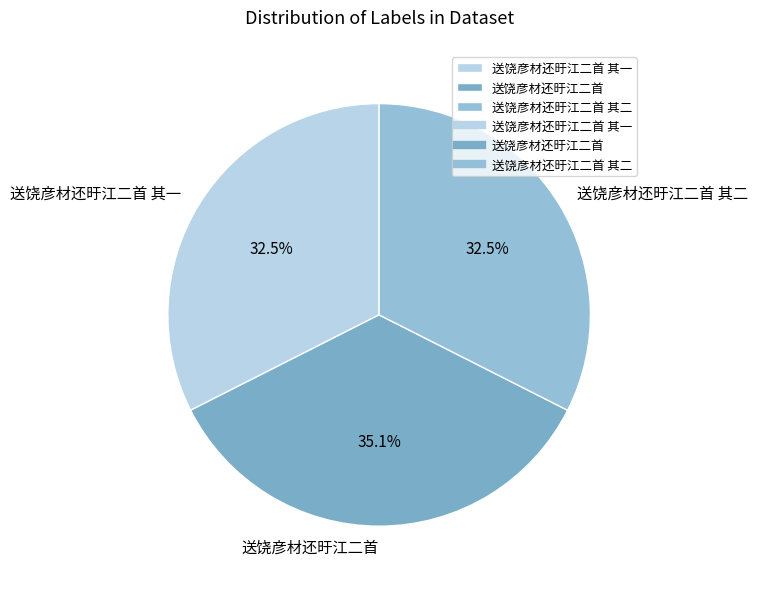

Approximately how many times larger is the value at 送饶彦材还旴江二首 compared to 送饶彦材还旴江二首 其一?

1.1